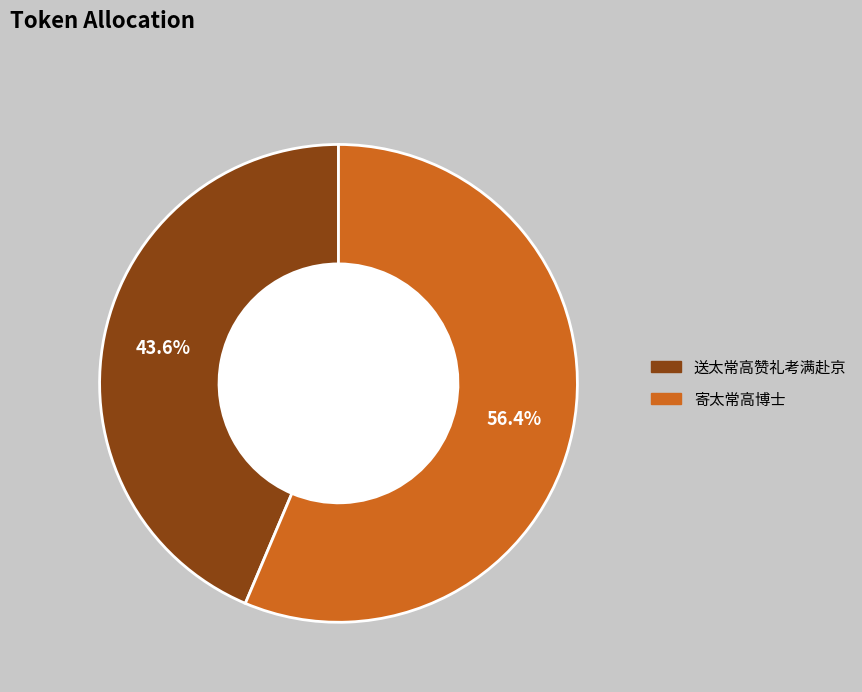

The 送太常高赞礼考满赴京 slice represents 44% of the pie. True or false?

True